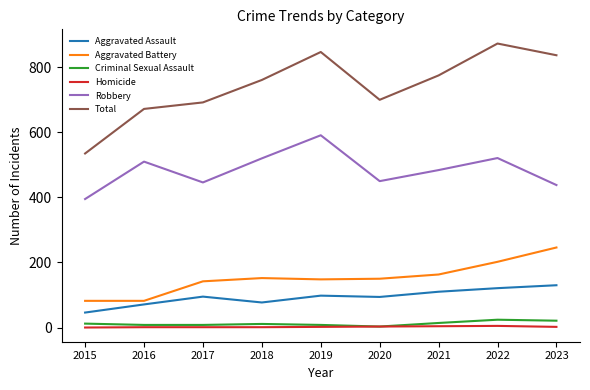

What is the sum of the Aggravated Assault values at 2021 and 2015?

156